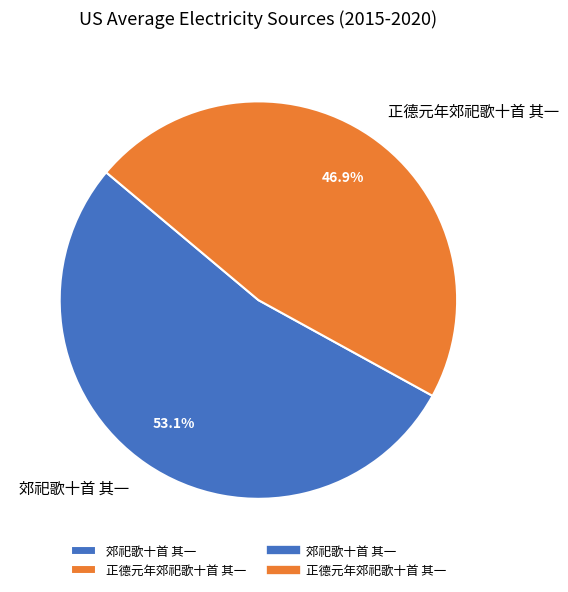

Combined, what portion of the pie is 郊祀歌十首 其一 and 正德元年郊祀歌十首 其一?

100.0%